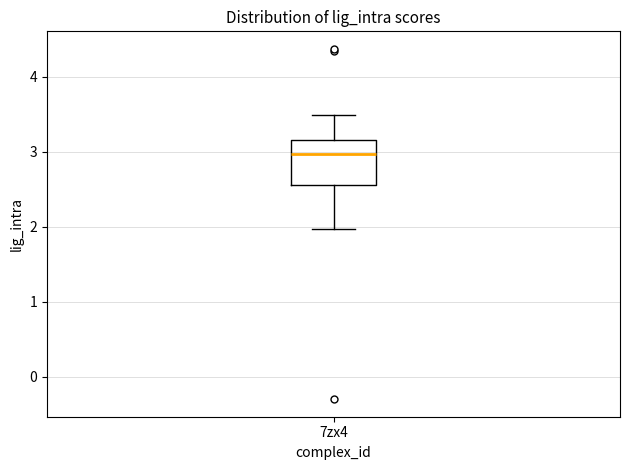

Read this box plot against the y-axis: the position of the median line, the range covered by the box, and the ends of both whiskers. The values are not printed on the chart, so give them approximately, as read against the axis.

median 3.0, box 2.6 to 3.2, whiskers 2.0 to 3.5